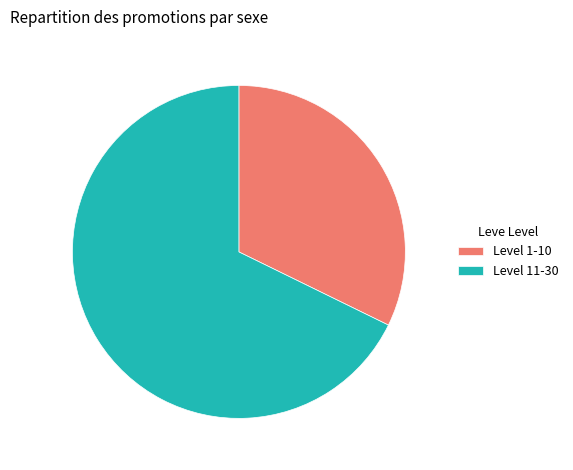

Count the number of slices in the pie.

2